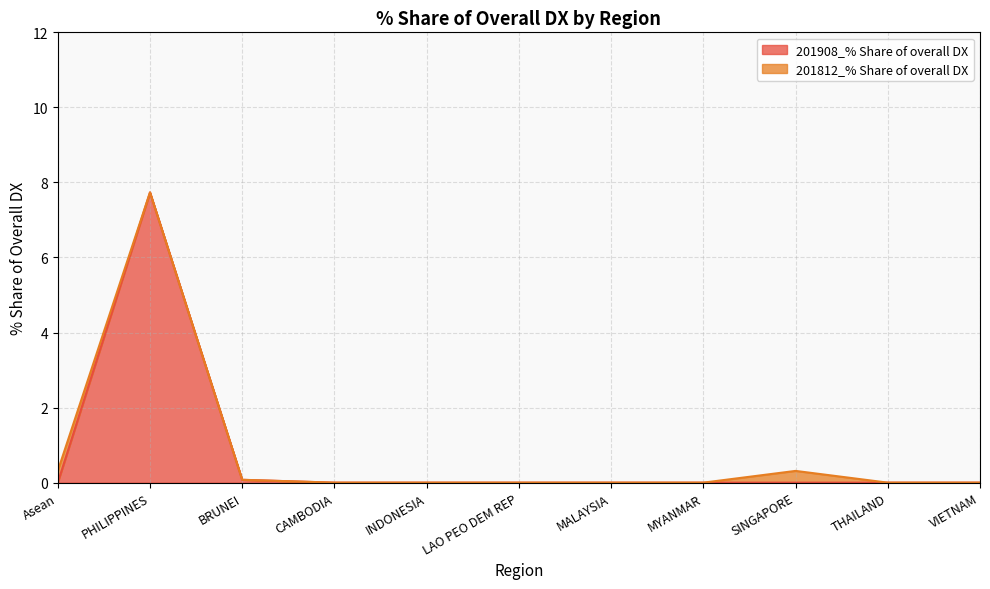

How many data points does each series have?

11